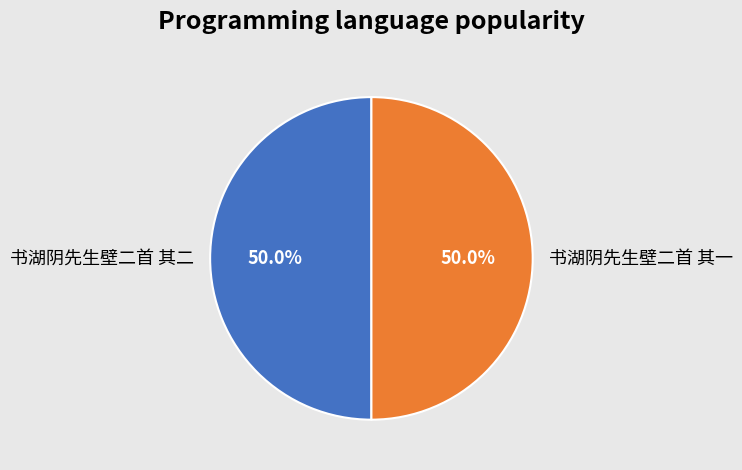

What is the ratio of the value at 书湖阴先生壁二首 其一 to the value at 书湖阴先生壁二首 其二?

1.0